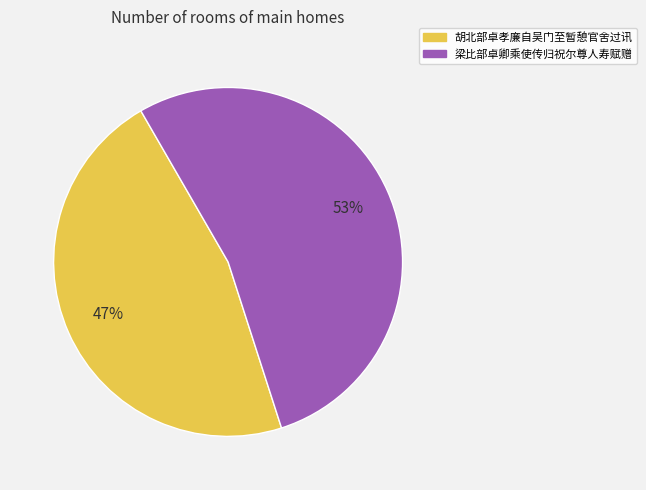

What is the largest slice in the pie chart?

梁比部卓卿乘使传归祝尔尊人寿赋赠